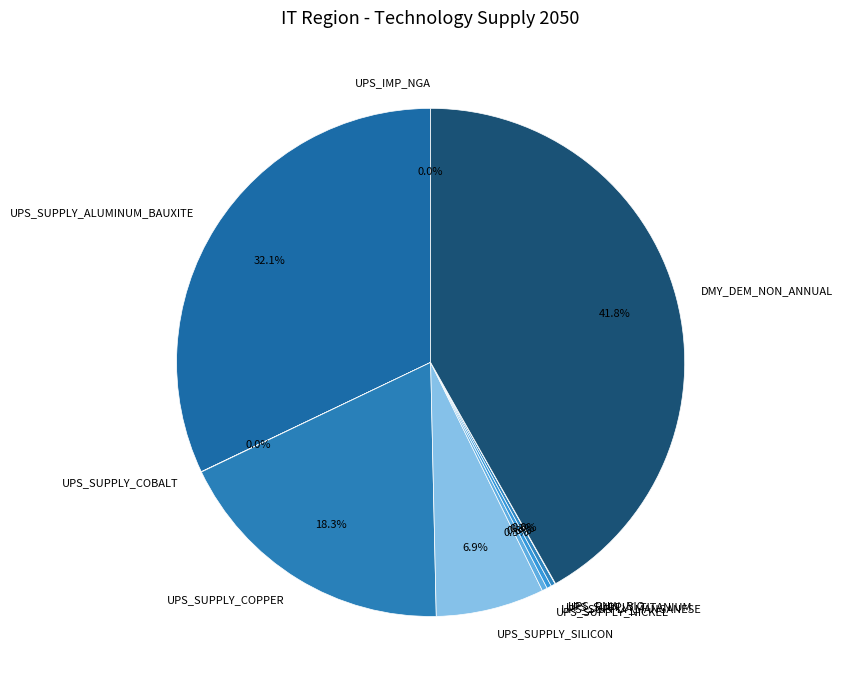

Is there a majority slice in this chart?

No